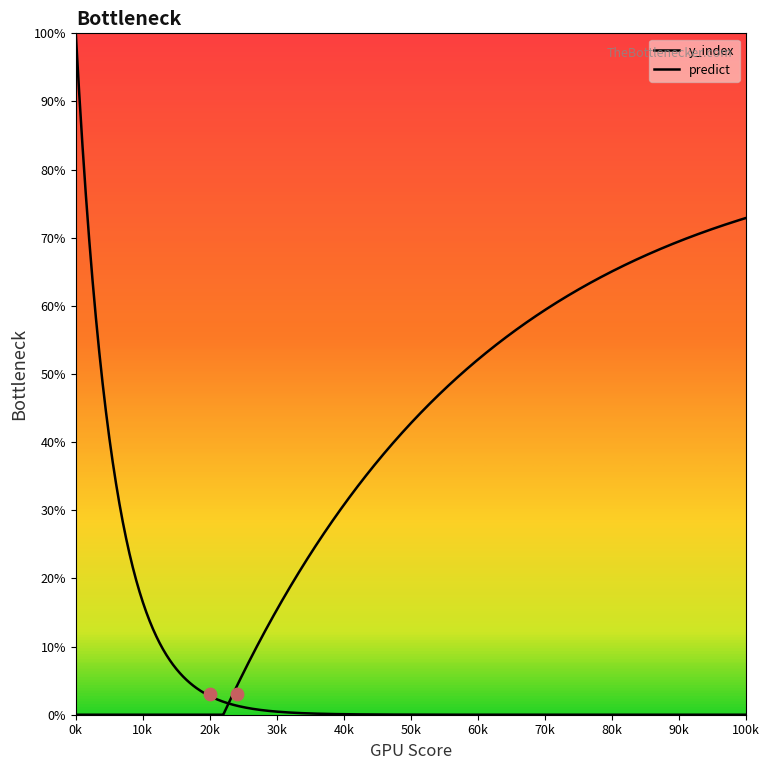

Which series has the largest total across all categories?

y_index